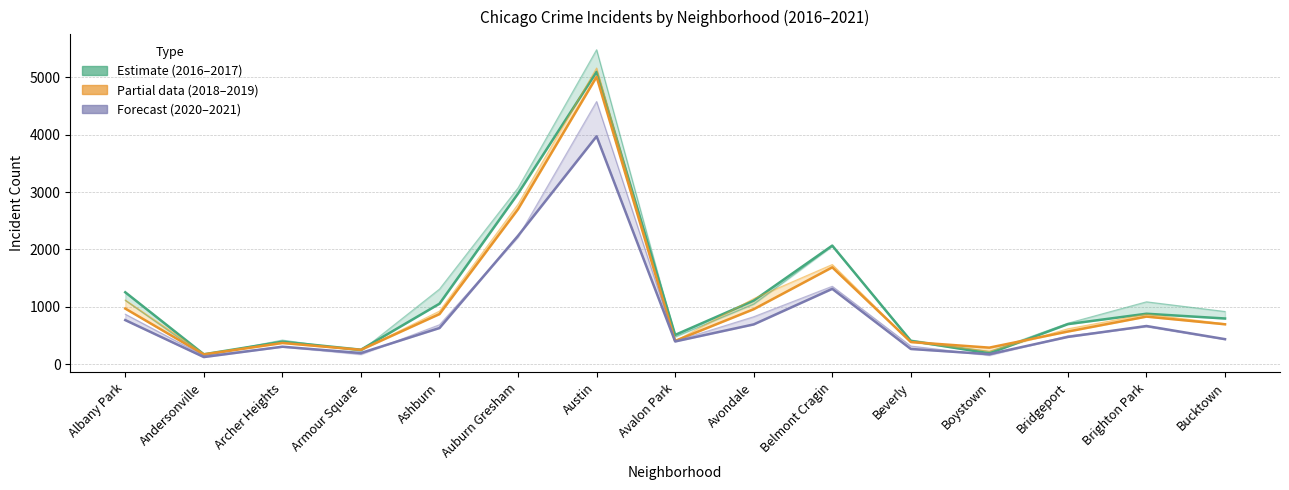

List the labels in order of 2019 (Partial) value, largest first.

Austin, Auburn Gresham, Belmont Cragin, Albany Park, Avondale, Ashburn, Brighton Park, Bucktown, Bridgeport, Avalon Park, Beverly, Archer Heights, Boystown, Armour Square, Andersonville